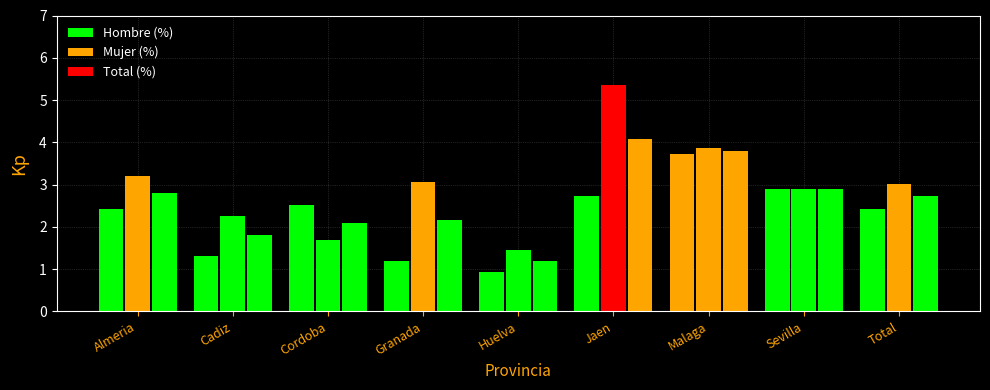

Rank the categories by Total (%) value from lowest to highest.

Huelva, Cadiz, Cordoba, Granada, Total, Almeria, Sevilla, Malaga, Jaen